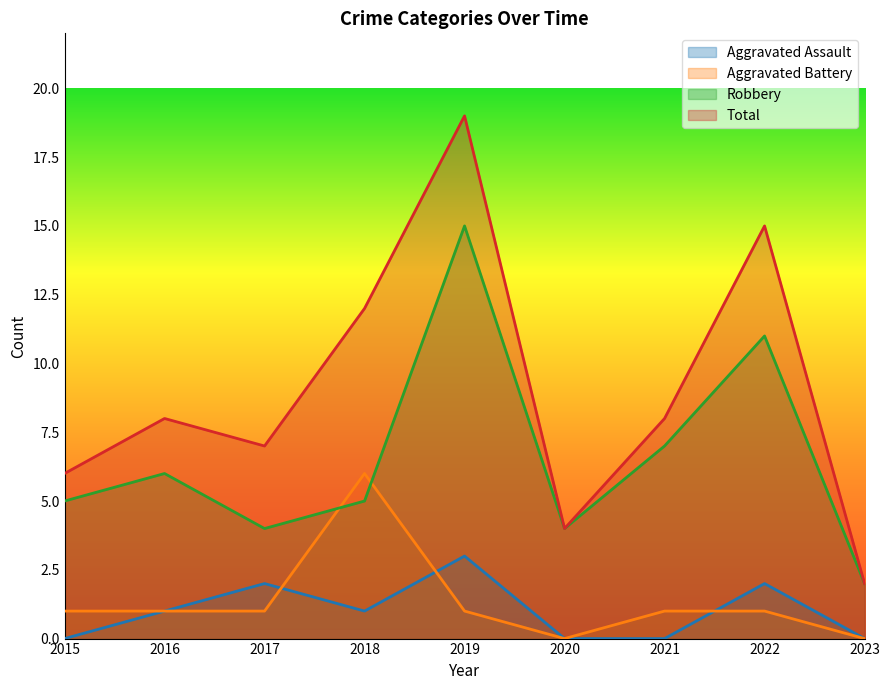

What is the difference between the second highest and minimum values in the Aggravated Assault series?

2